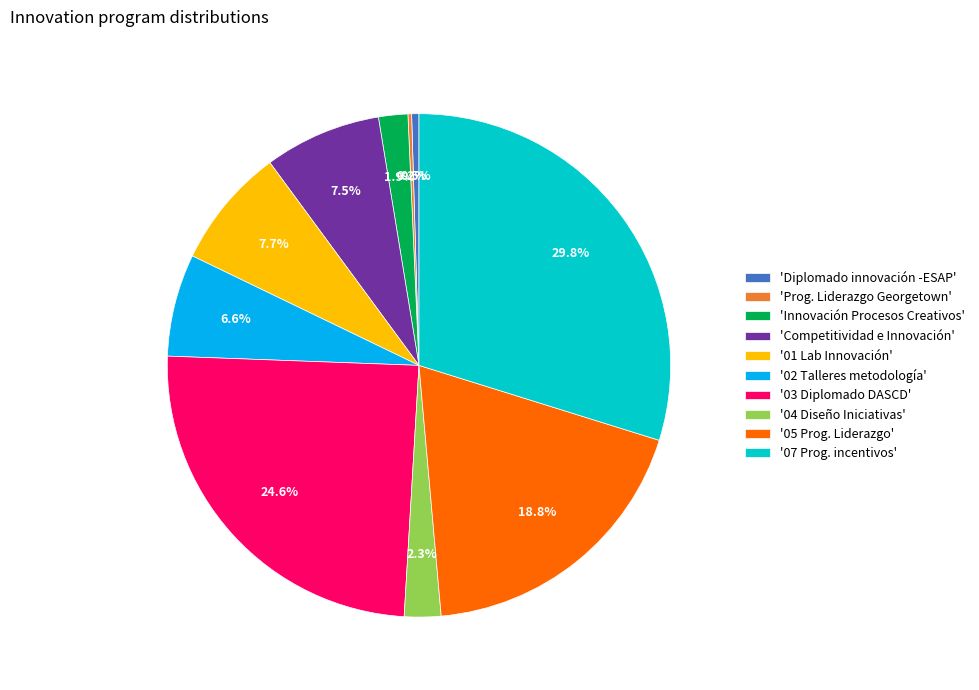

To the nearest percent, what is the average slice percentage?

10%